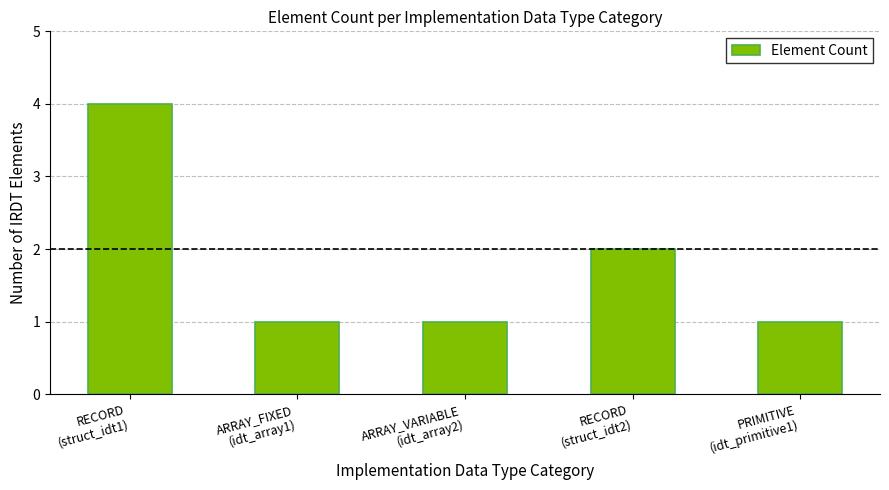

What is the sum of all values?

9